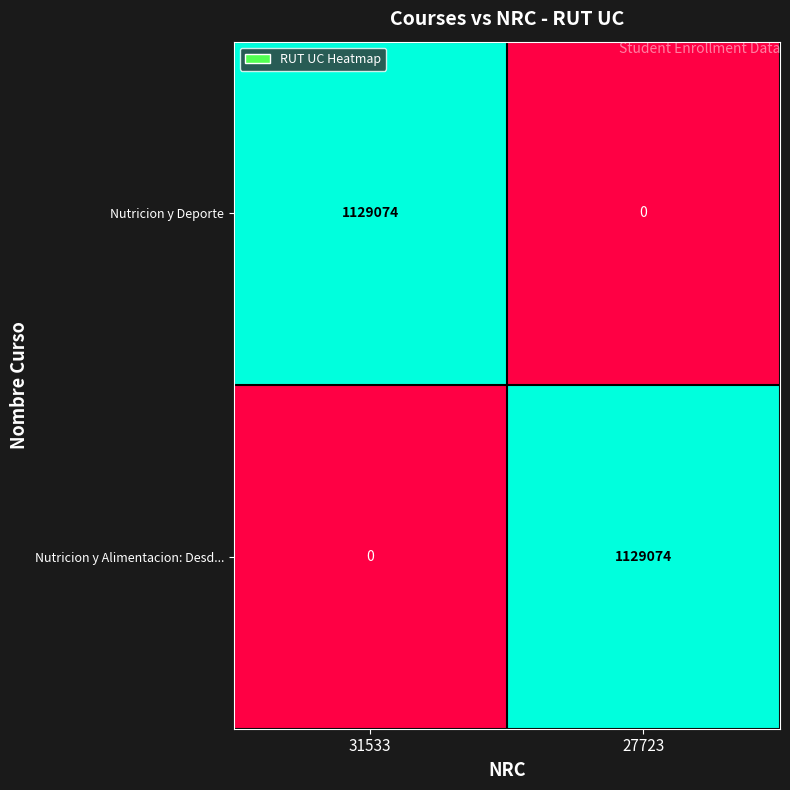

What is the spread (max minus min) of values at 27723?

1129074